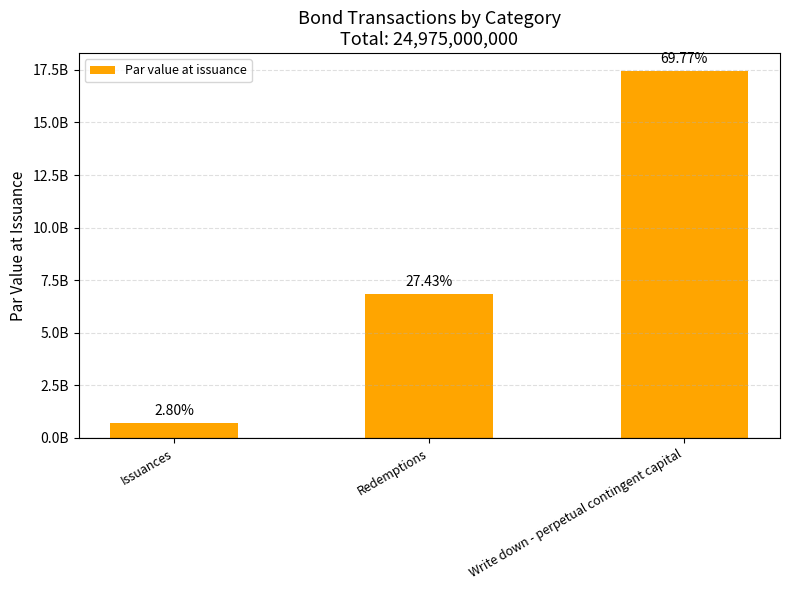

What is the label of the 1st bar from the right?

Write down - perpetual contingent capital